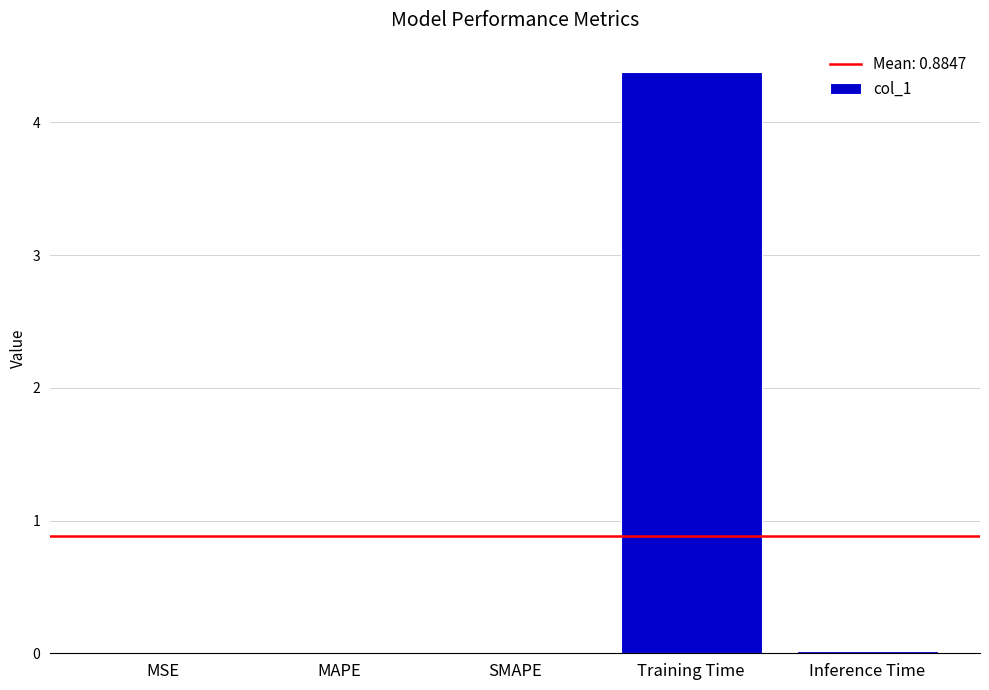

What is the sum of all values?

4.4